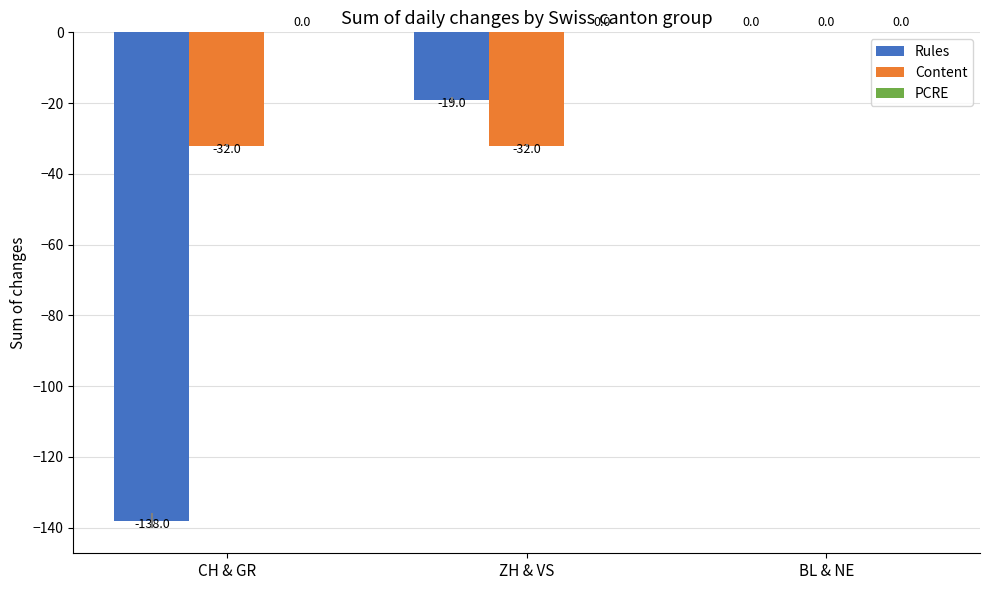

Is it true that Rules equals -55 at CH & GR?

False